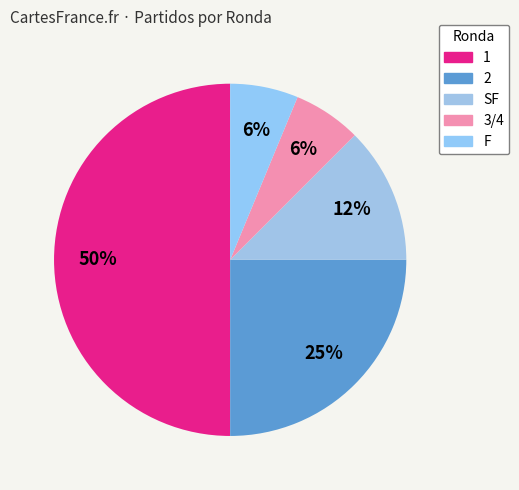

How many segments does this pie chart have?

5